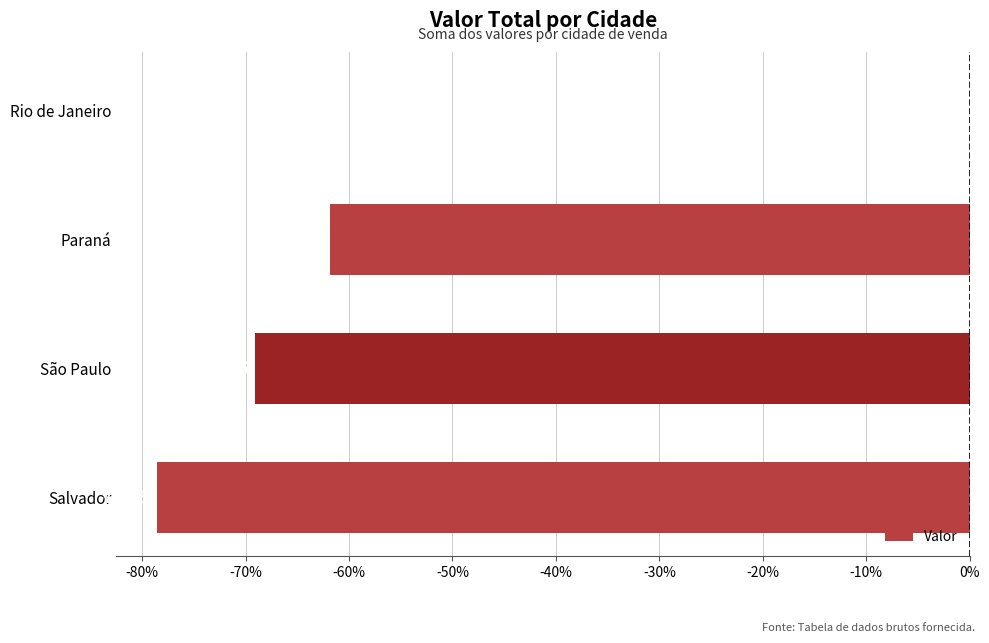

The value at Rio de Janeiro is 0.0. True or false?

True